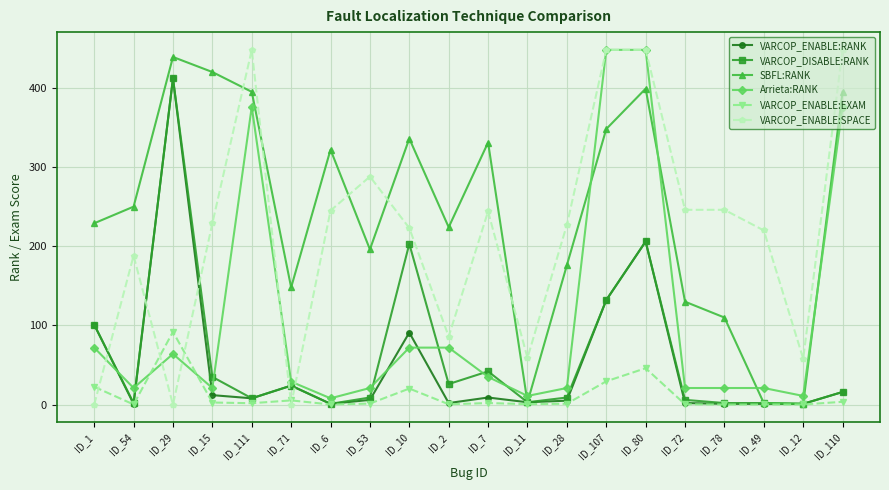

What is the maximum value for Arrieta:RANK?

448.0